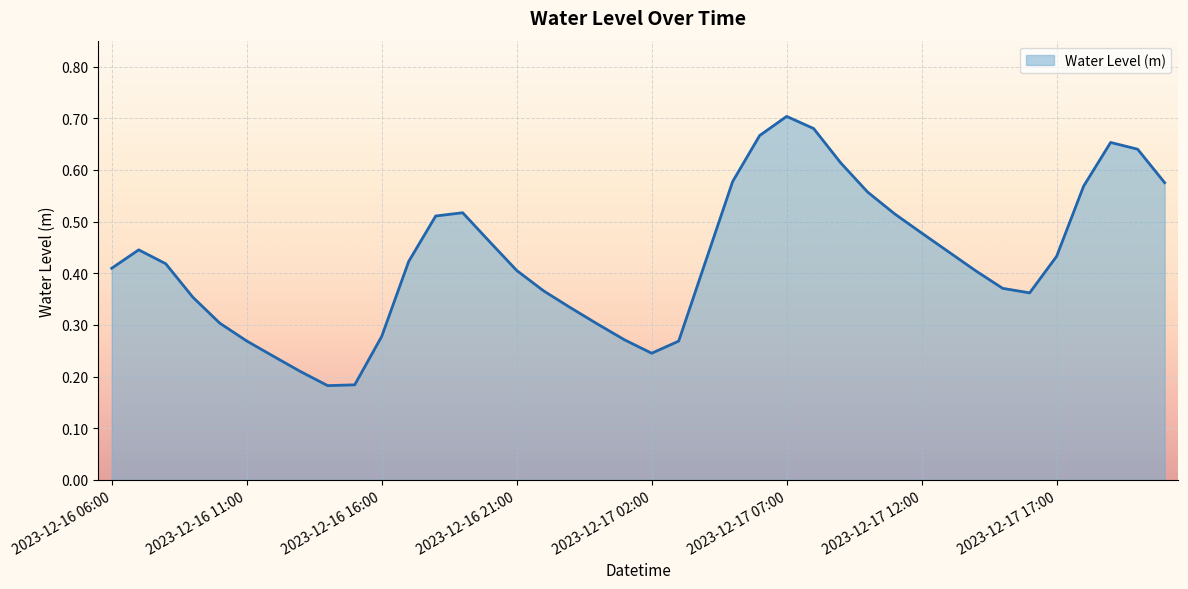

Does the chart display data point markers on the line(s)?

No